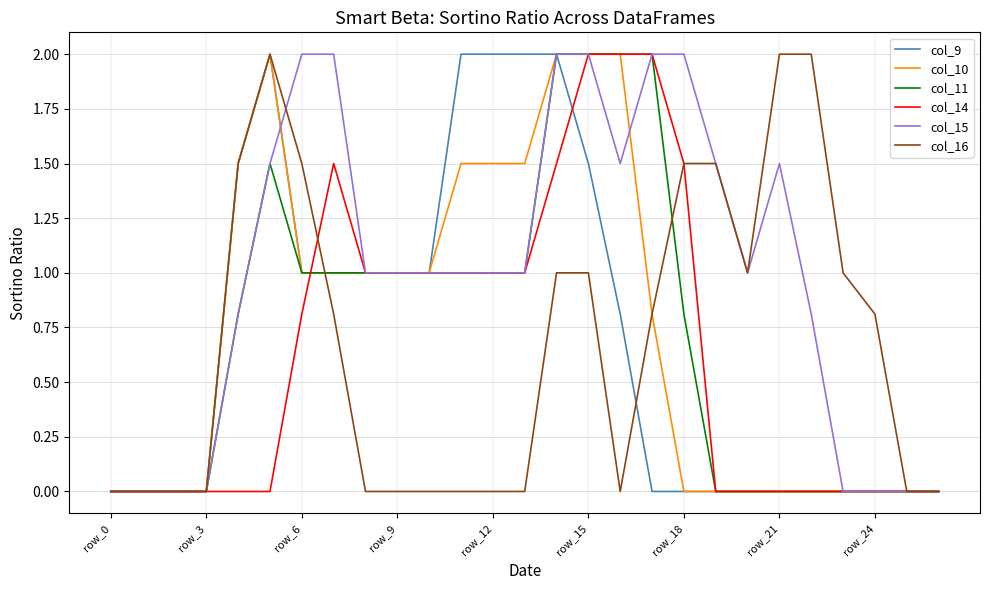

How many lines are shown in the chart?

6